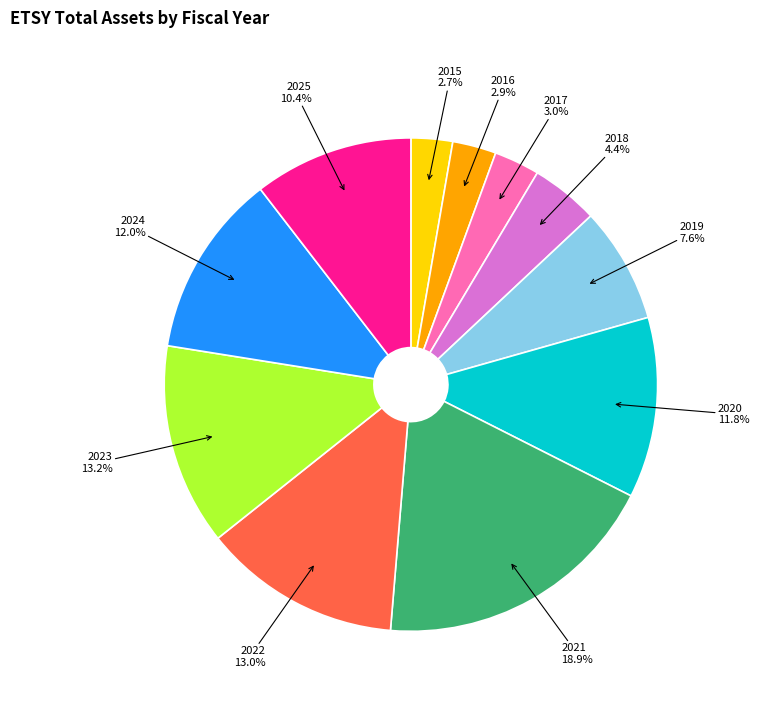

Do 2022 and 2016 together represent more than half of the pie?

No